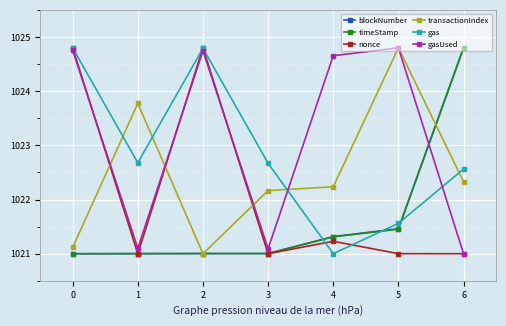

True or false: gas and timeStamp cross at least once.

True